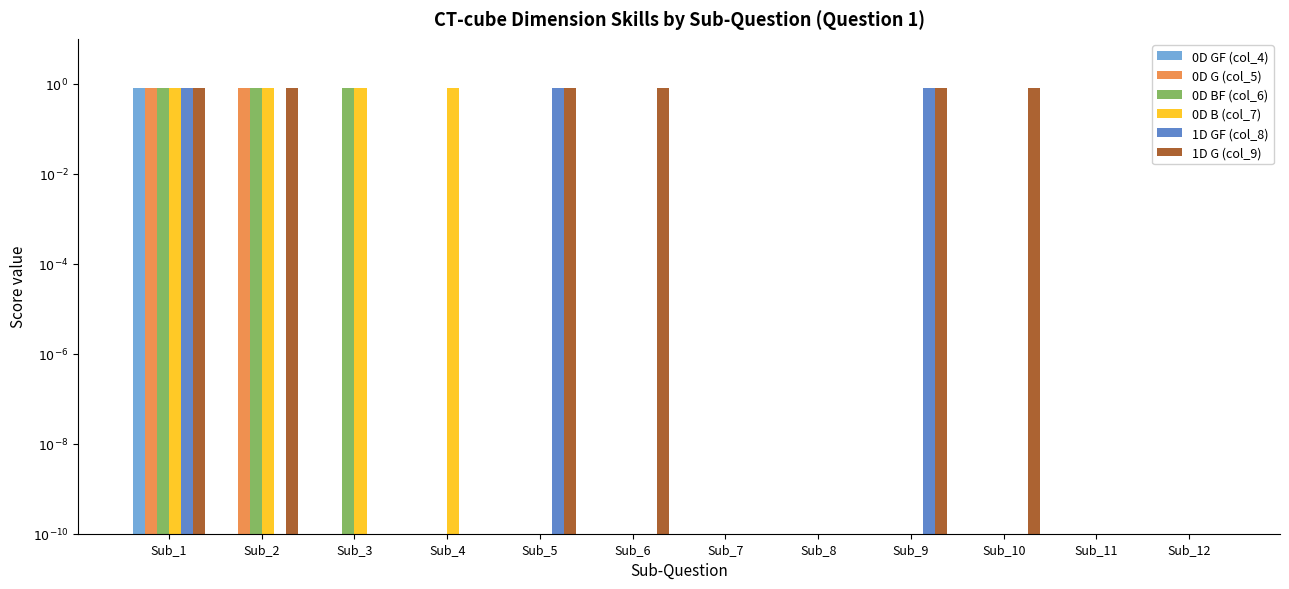

Between Sub_4 and Sub_11, which is larger?

Sub_4